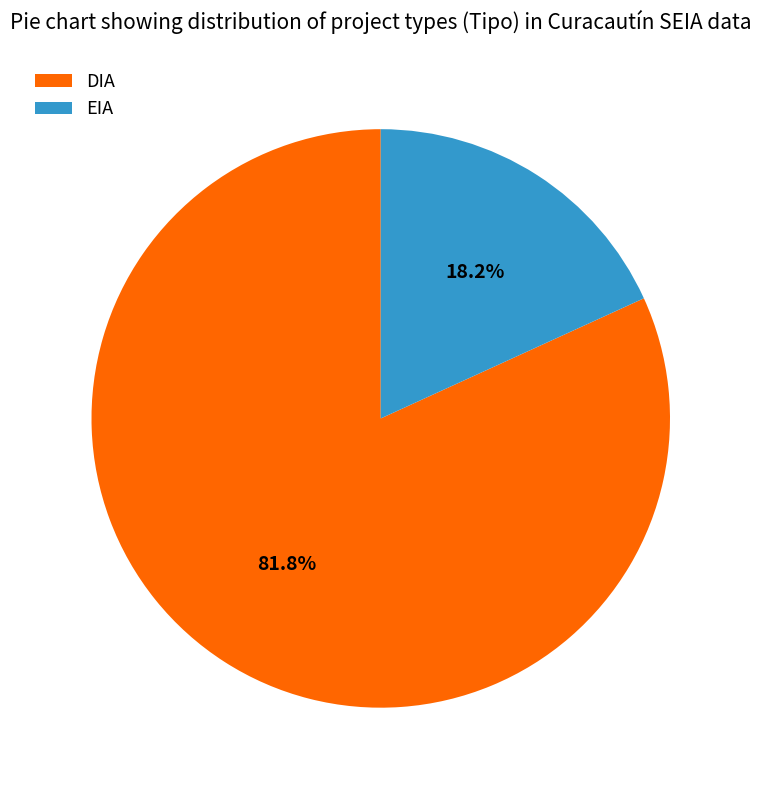

Approximately how many times larger is the value at EIA compared to DIA?

0.2